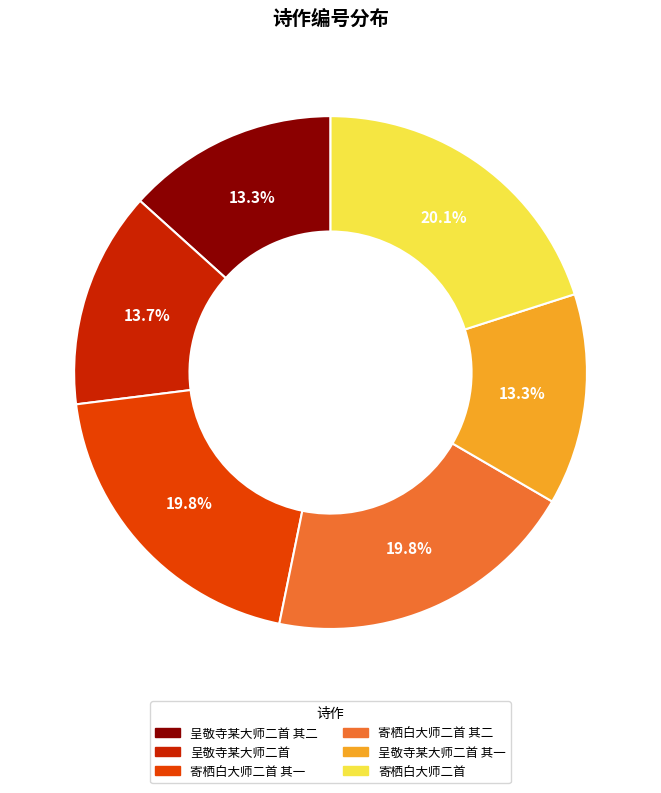

To the nearest percent, what is the difference between the 寄栖白大师二首 and 呈敬寺某大师二首 其一 slice percentages?

7%